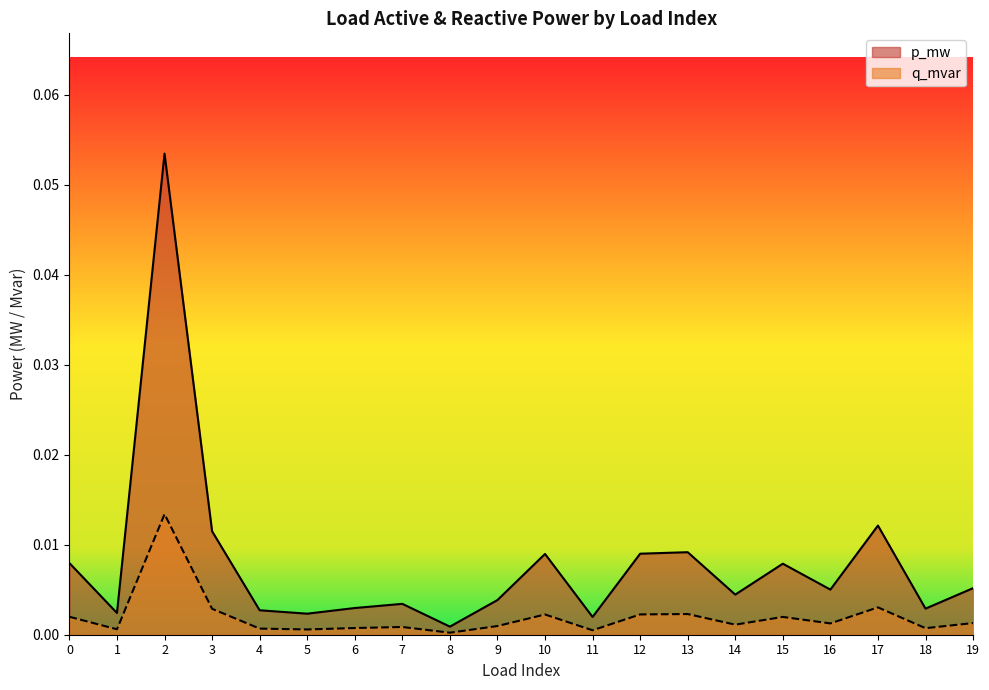

Count the number of categories in the chart.

20